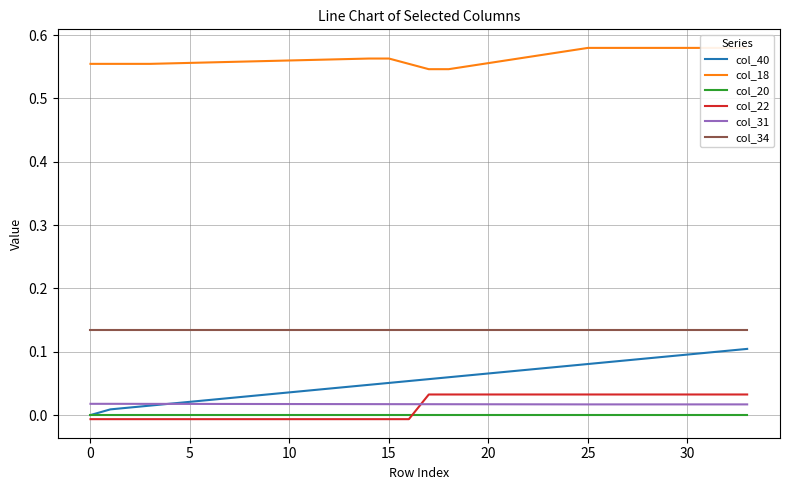

Which series has the largest range (max minus min)?

col_40